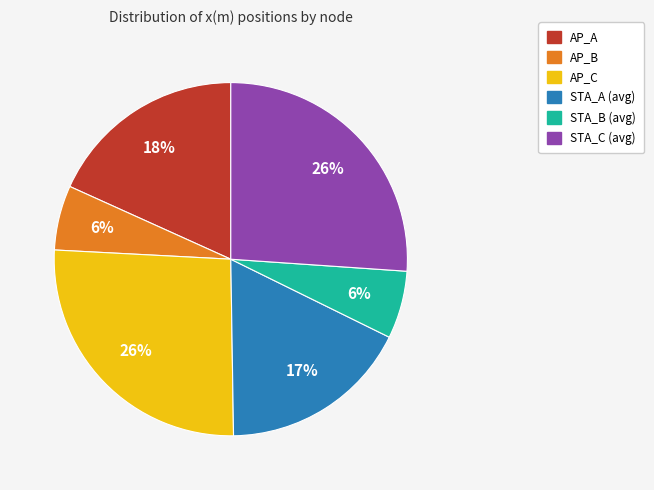

Is there a majority slice in this chart?

No